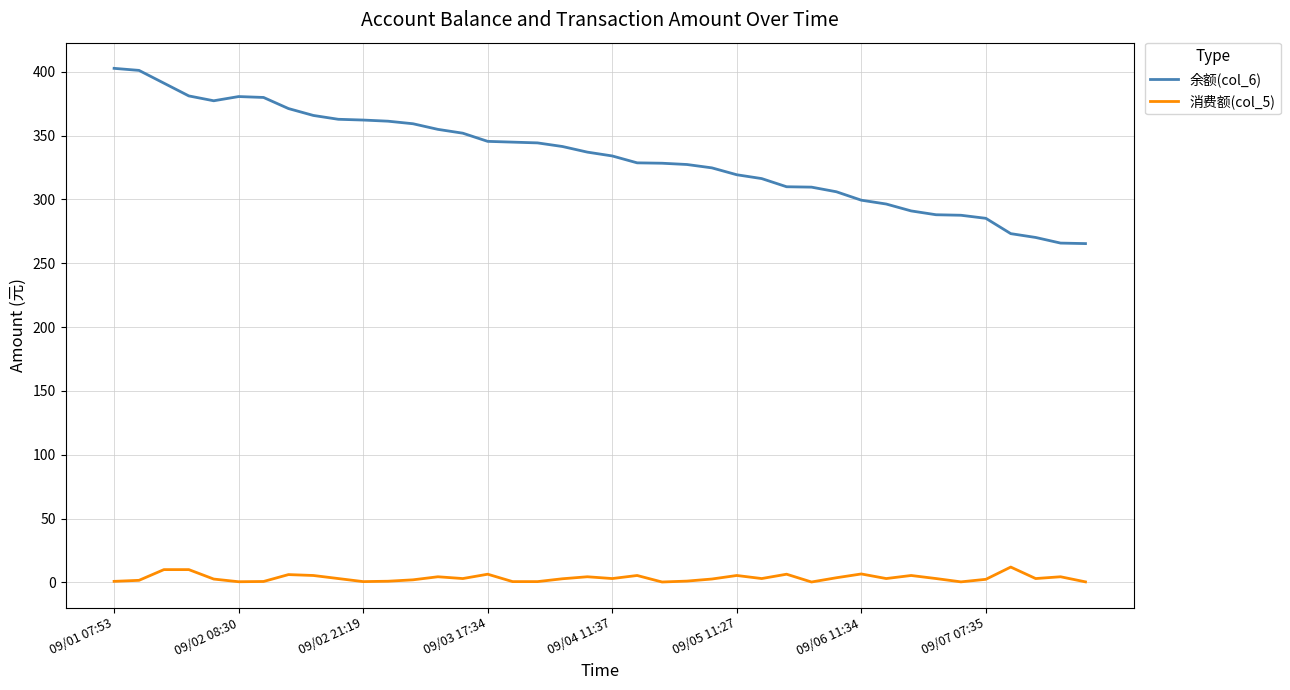

Which series has the largest range (max minus min)?

余额(col_6)